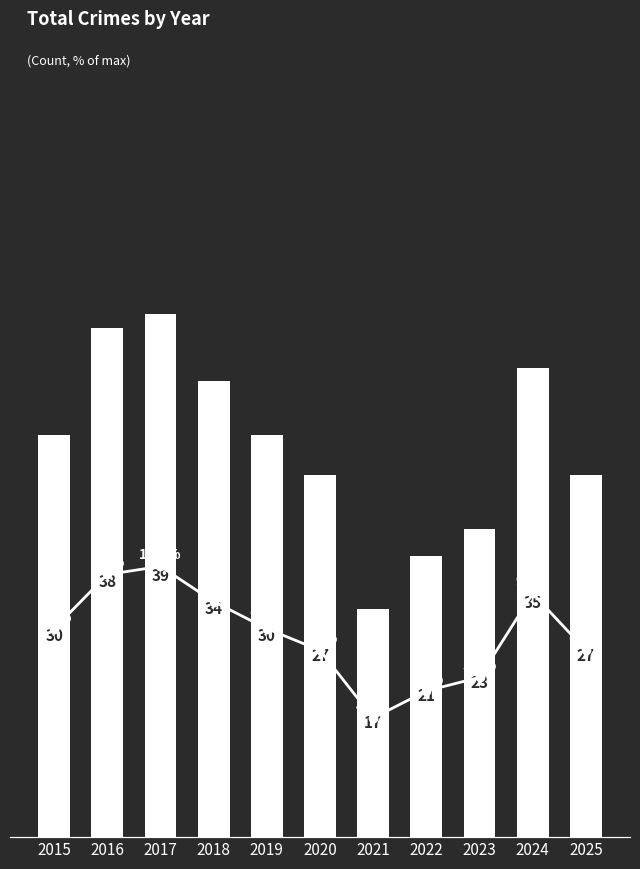

What is the value of the % of max bar at the 3rd from the left?

10.0